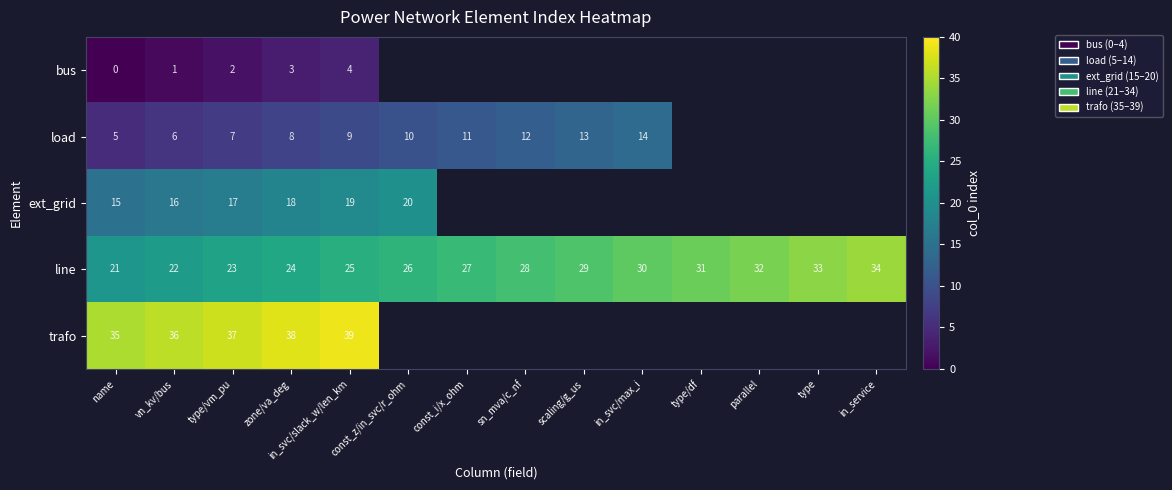

Rank the categories by line value from highest to lowest.

in_service, type, parallel, type/df, in_svc/max_i, scaling/g_us, sn_mva/c_nf, const_i/x_ohm, const_z/in_svc/r_ohm, in_svc/slack_w/len_km, zone/va_deg, type/vm_pu, vn_kv/bus, name